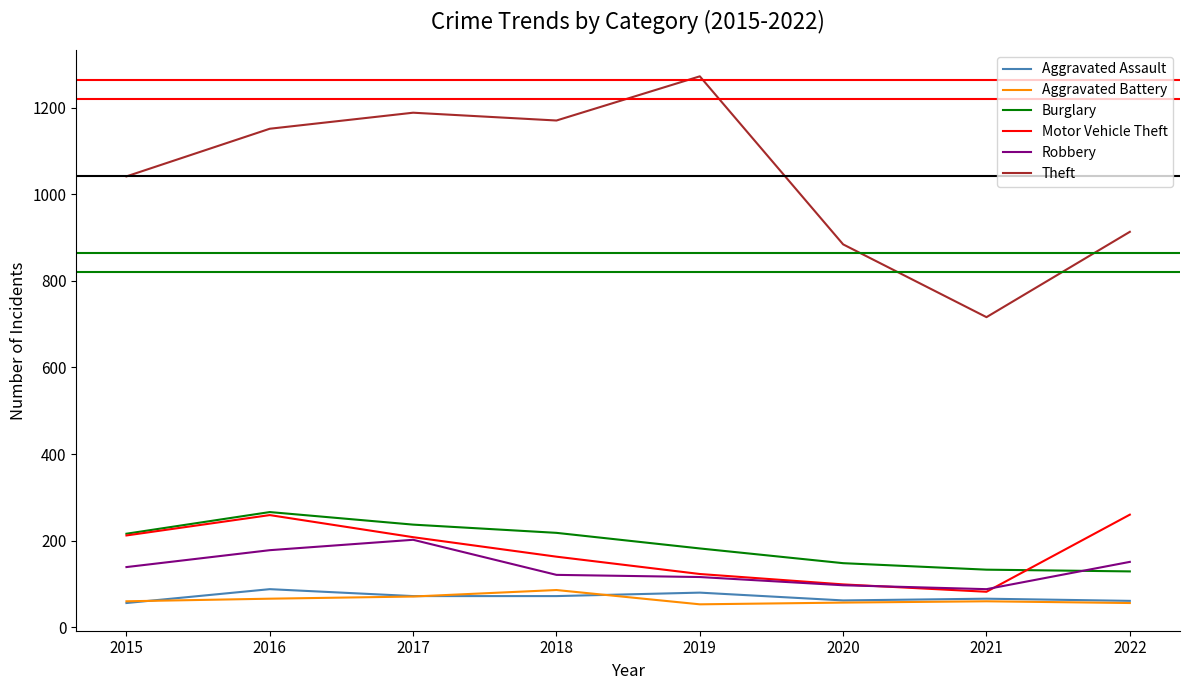

True or false: Burglary has a value of 249 at 2020.

False